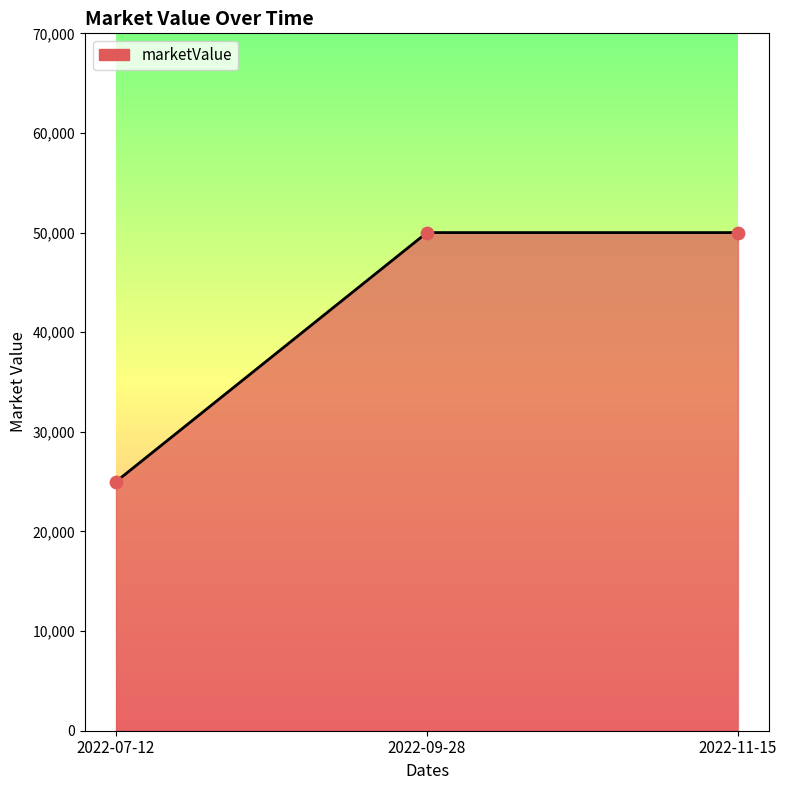

Approximately how many times larger is the value at 2022-07-12 compared to 2022-11-15?

0.5